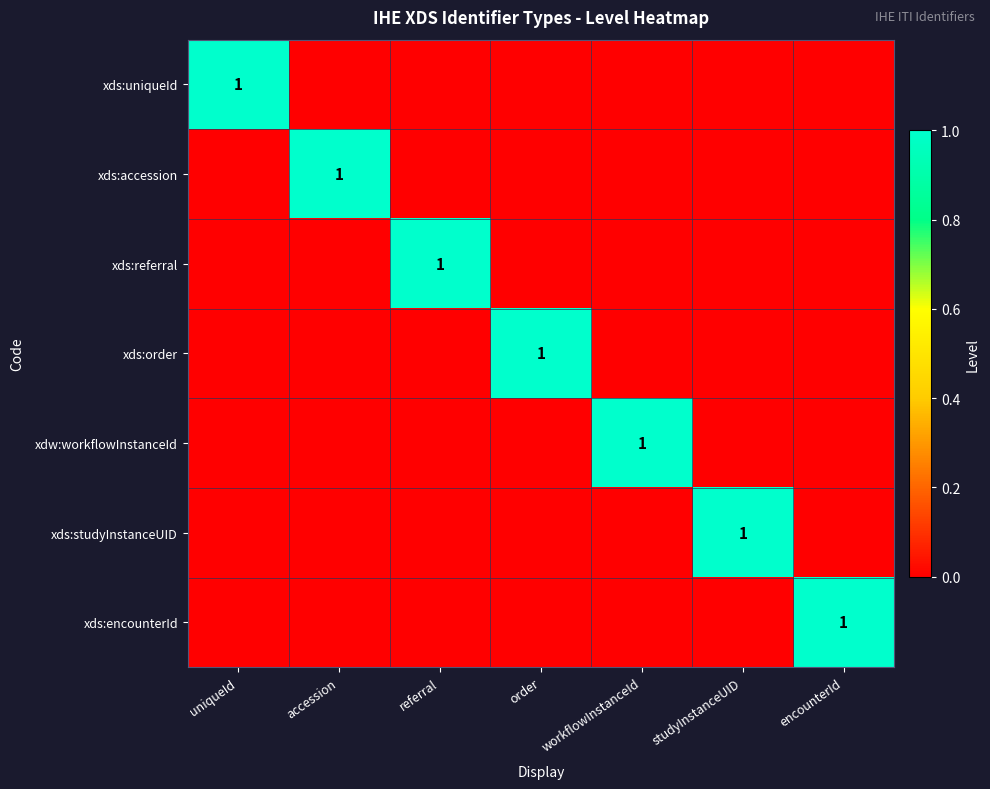

The xds:accession series shows 1 at accession. True or false?

True